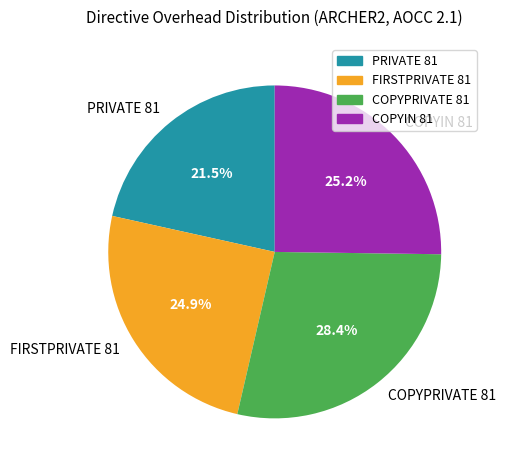

To the nearest percent, what portion does COPYIN 81 represent?

25%